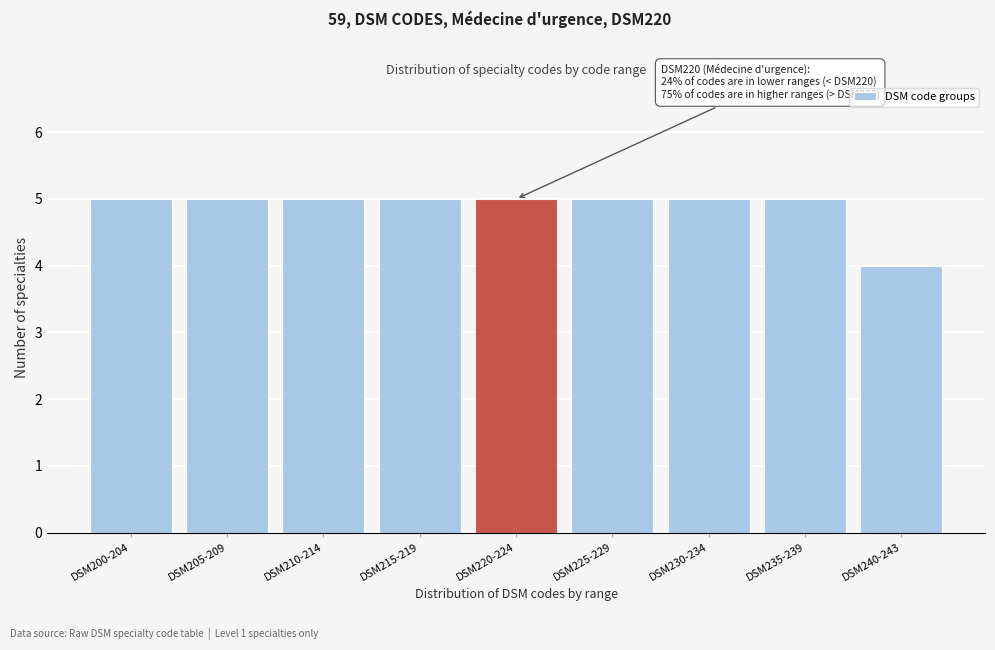

Reading left to right, transcribe all the data shown in this chart.

5	5	5	5	5	5	5	5	4